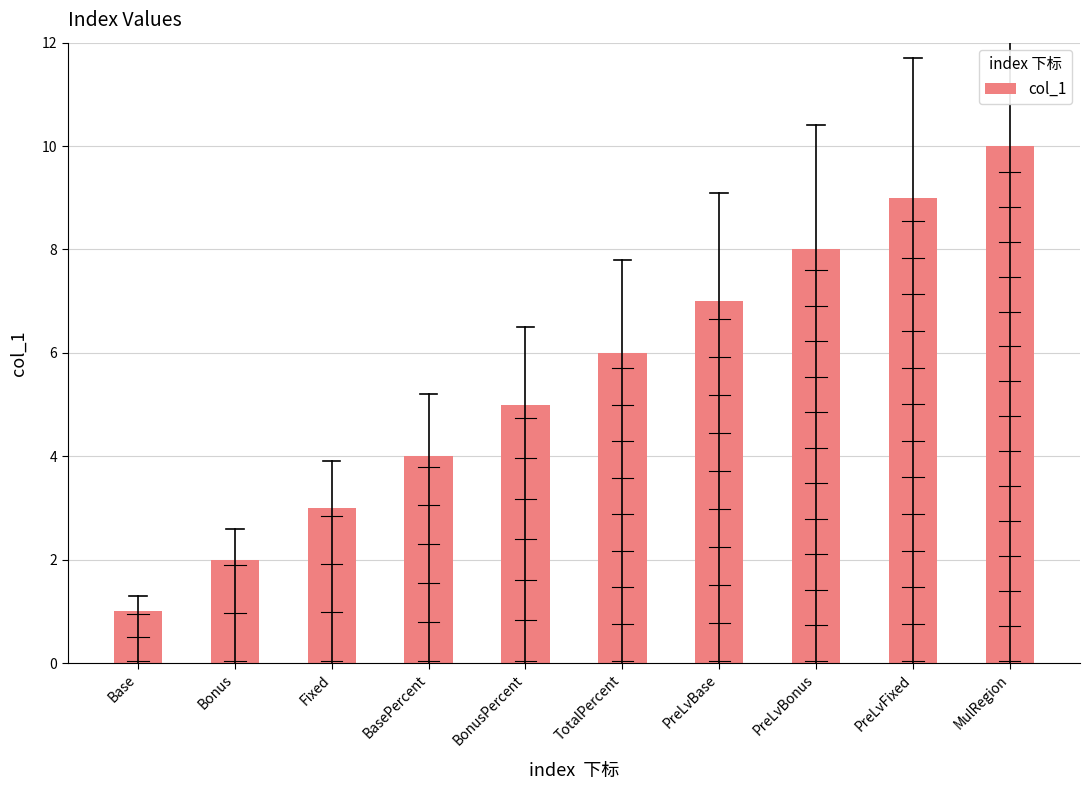

Reading left to right, transcribe all the data shown in this chart.

1	2	3	4	5	6	7	8	9	10